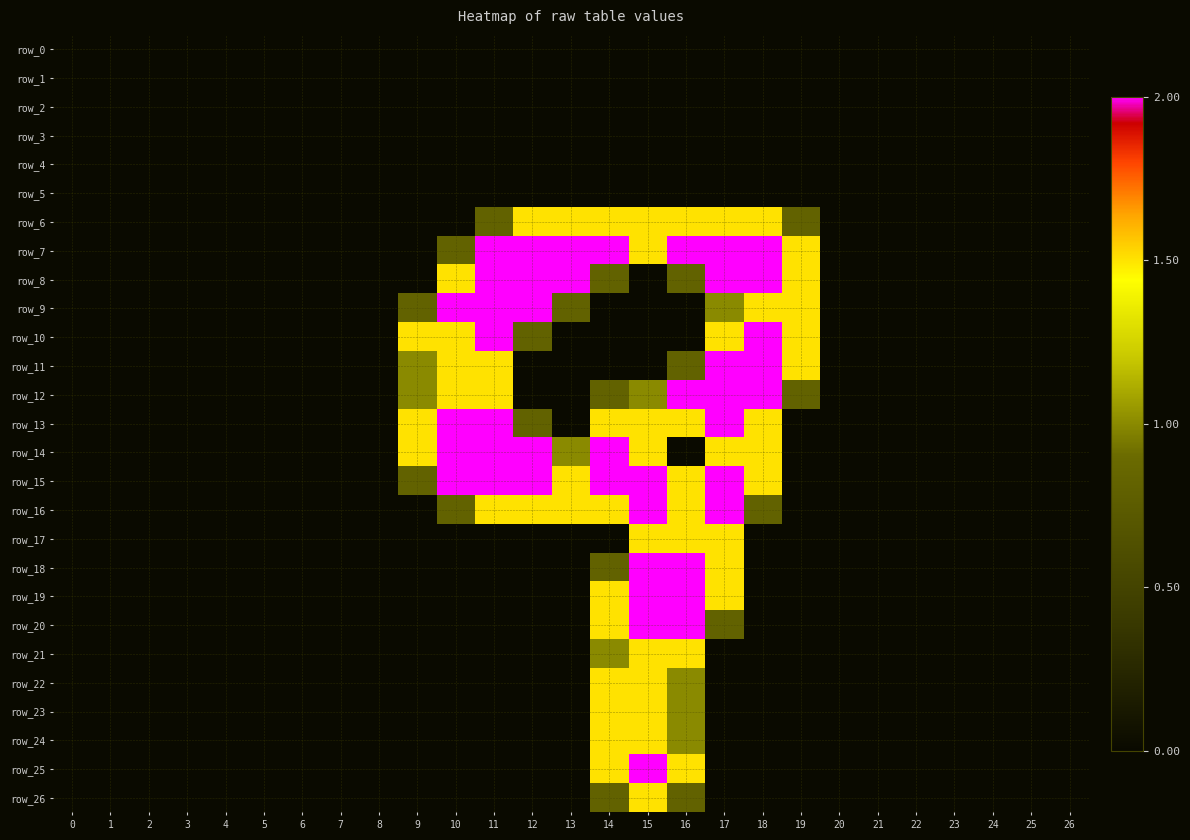

What is the greatest value displayed?

2.0